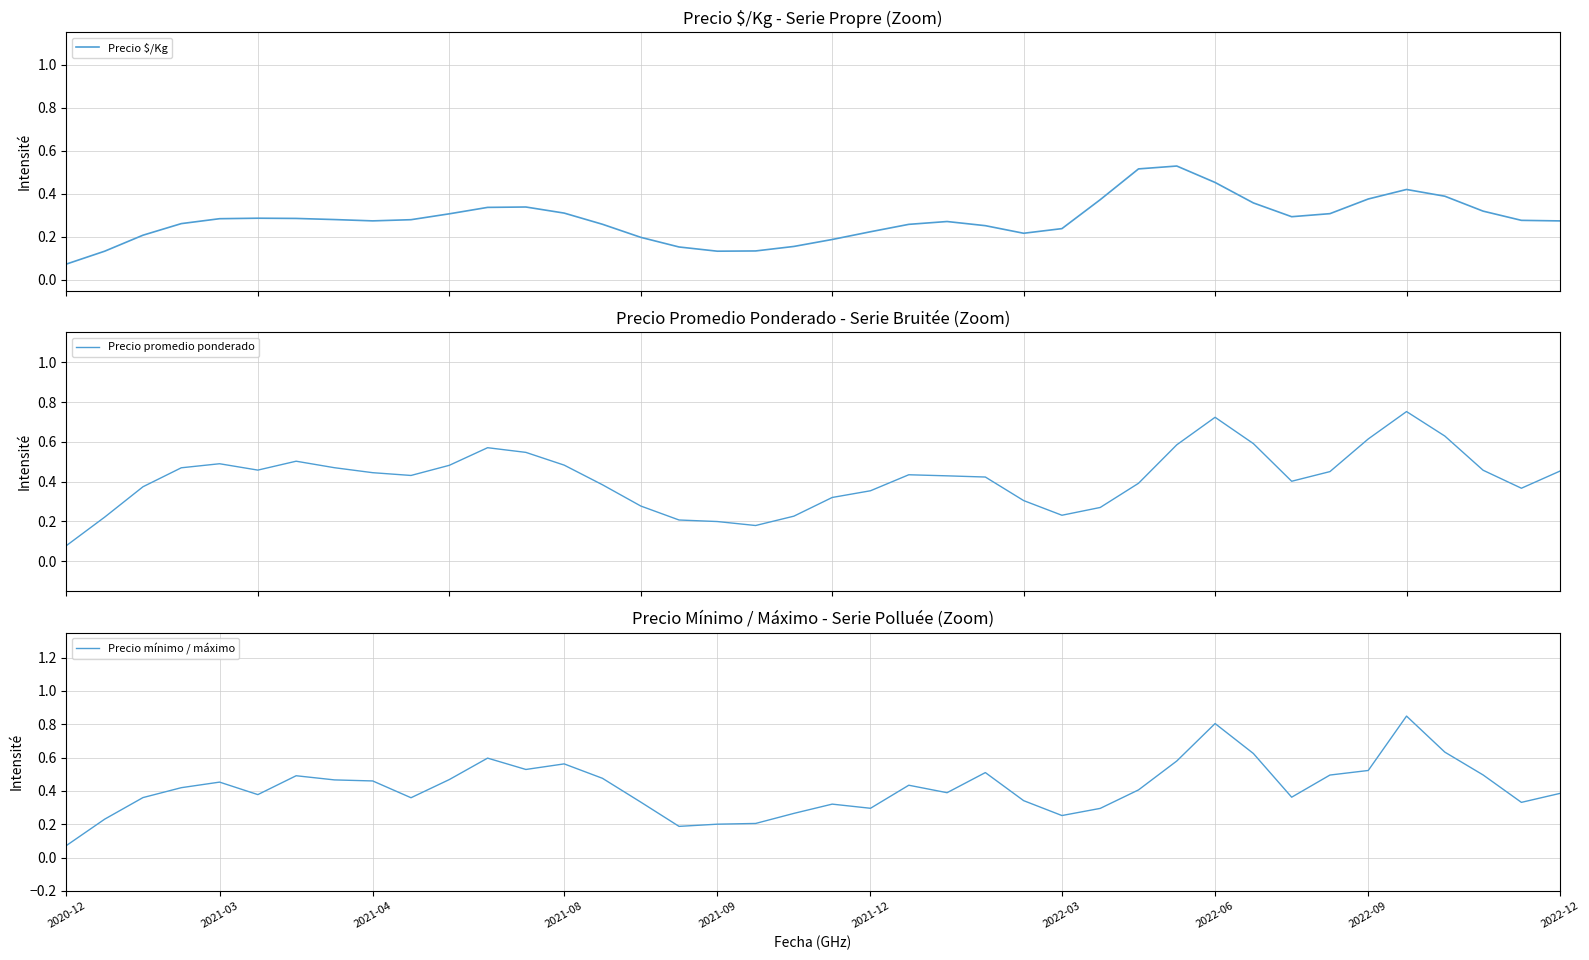

How many interior local peaks does the Precio promedio ponderado series have?

6